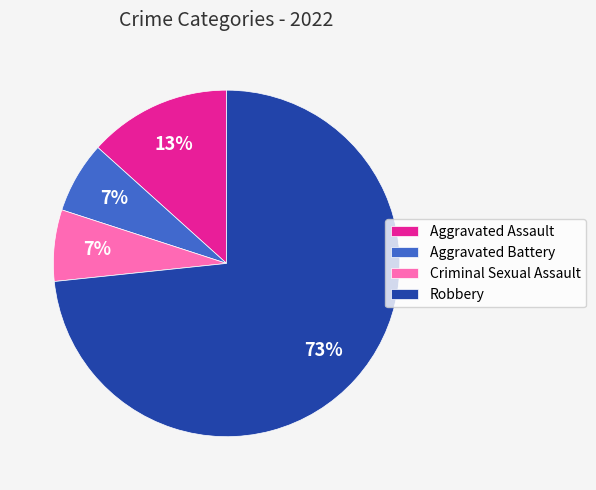

To the nearest percent, what is the average slice percentage?

25%